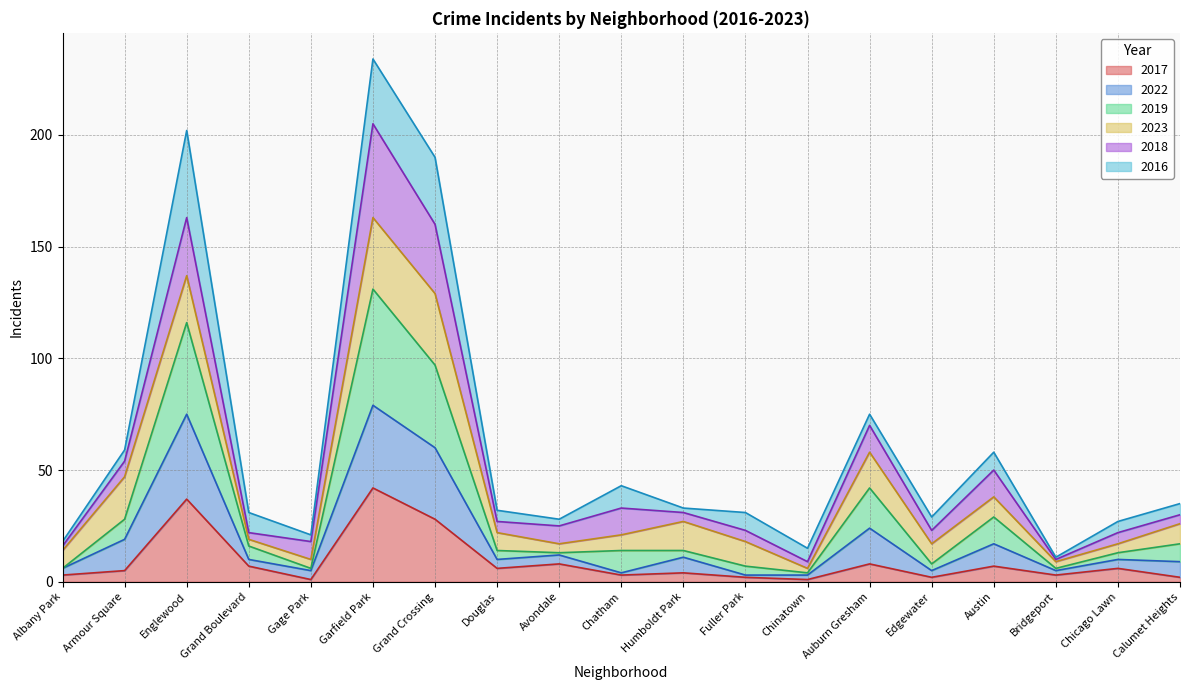

How many interior local valleys does the 2022 series have?

5